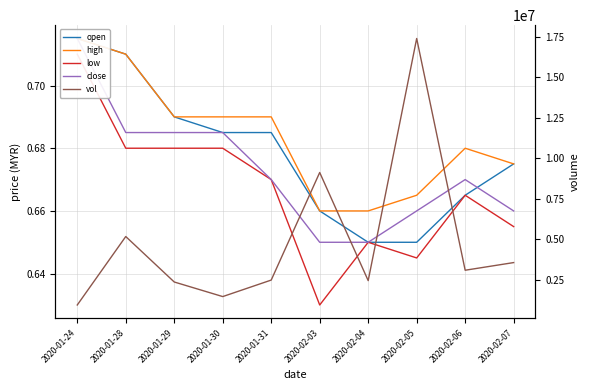

At which label does low reach its minimum?

2020-02-03